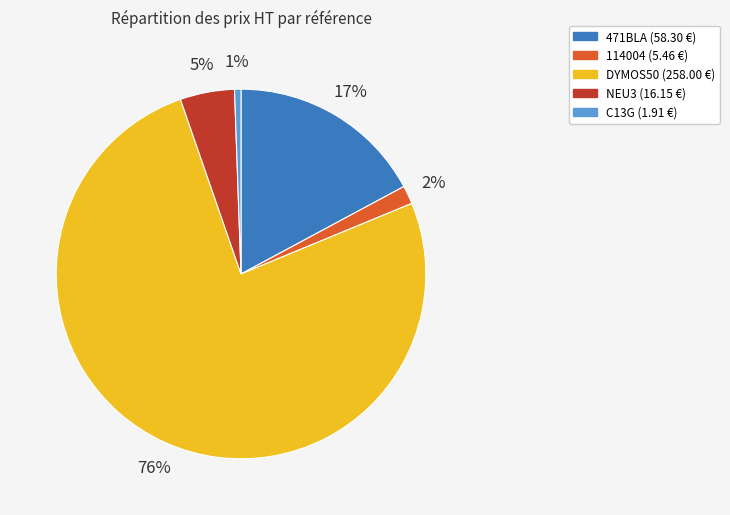

To the nearest percent, what percentage of the pie is 114004?

2%